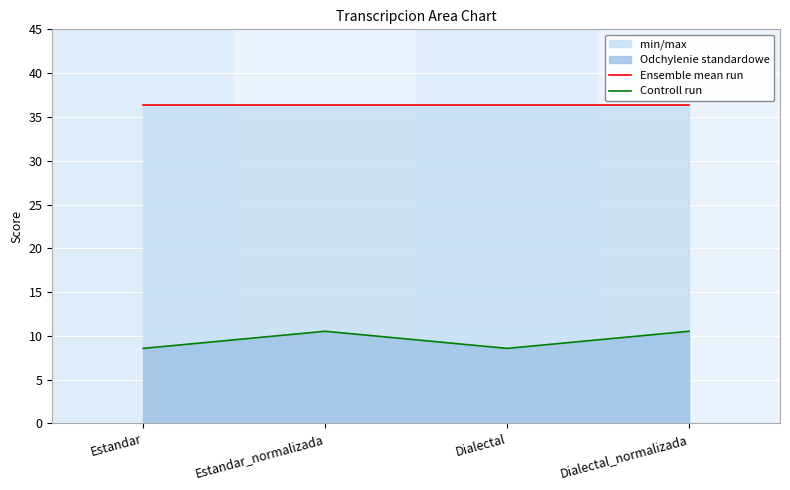

Is it true that Controll run equals 16.4 at Estandar_normalizada?

False